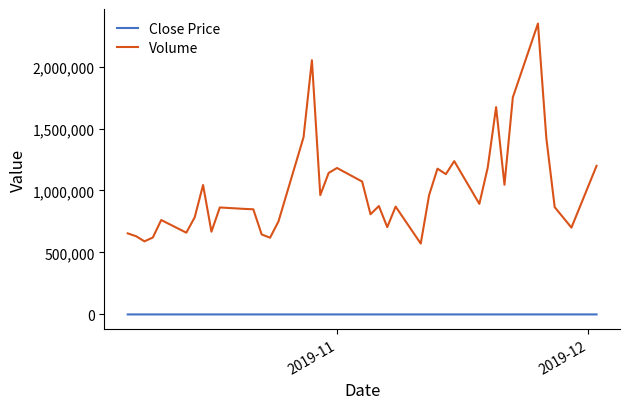

How many distinct data groups are displayed?

2